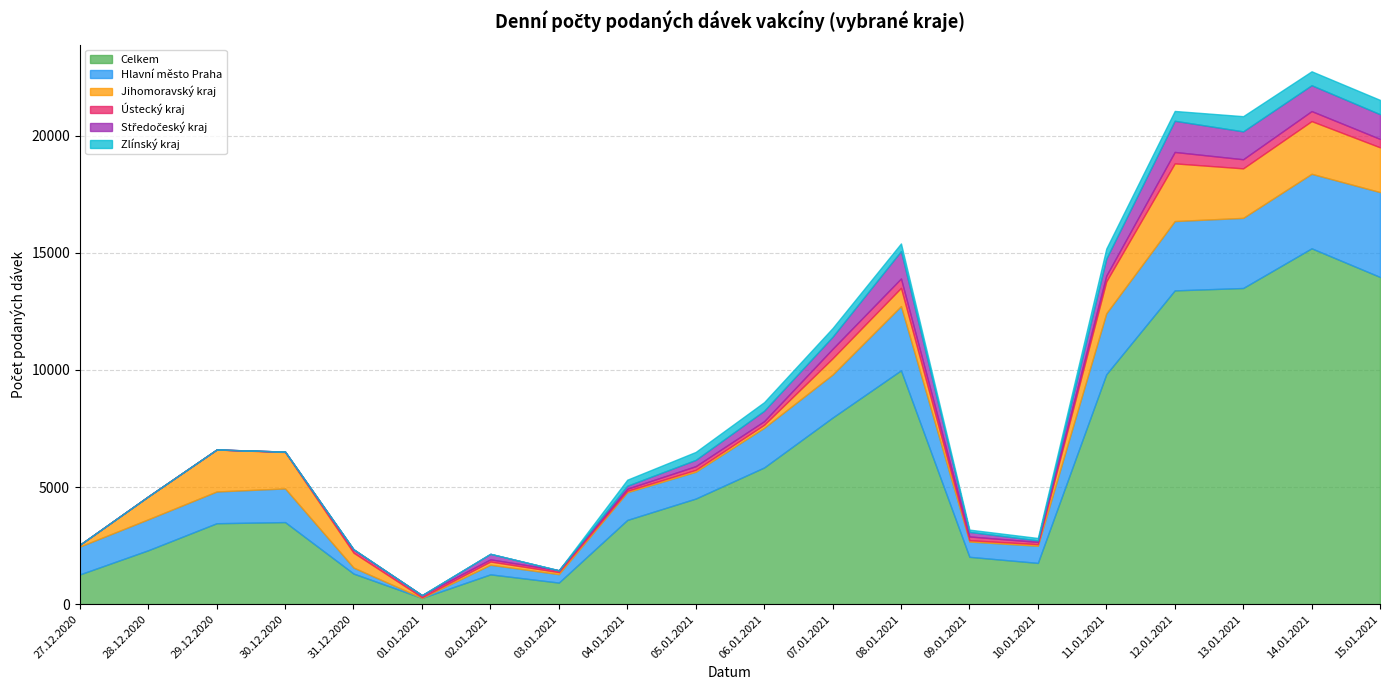

How many series are shown in this chart?

6